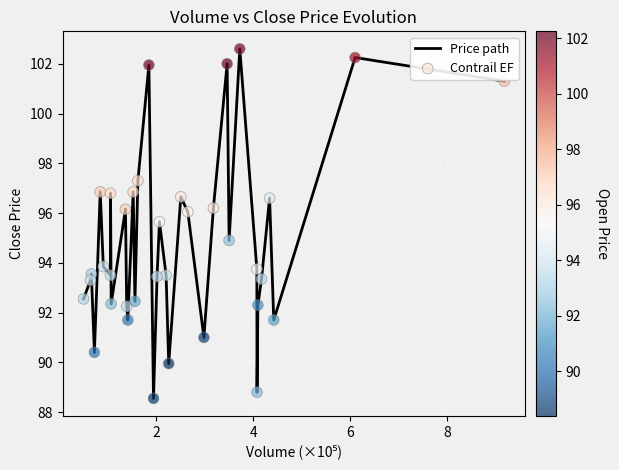

What is the greatest value displayed?

102.6